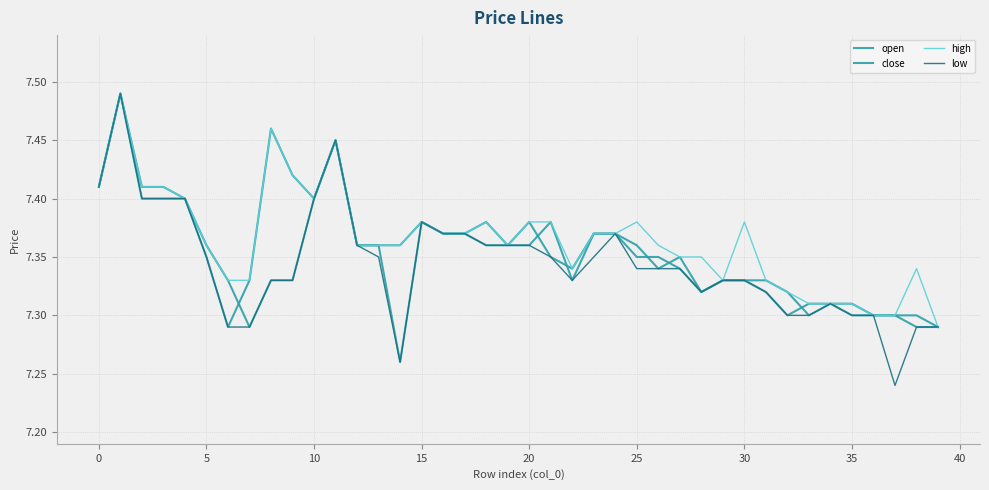

Where is low nearest to the value 7?

37